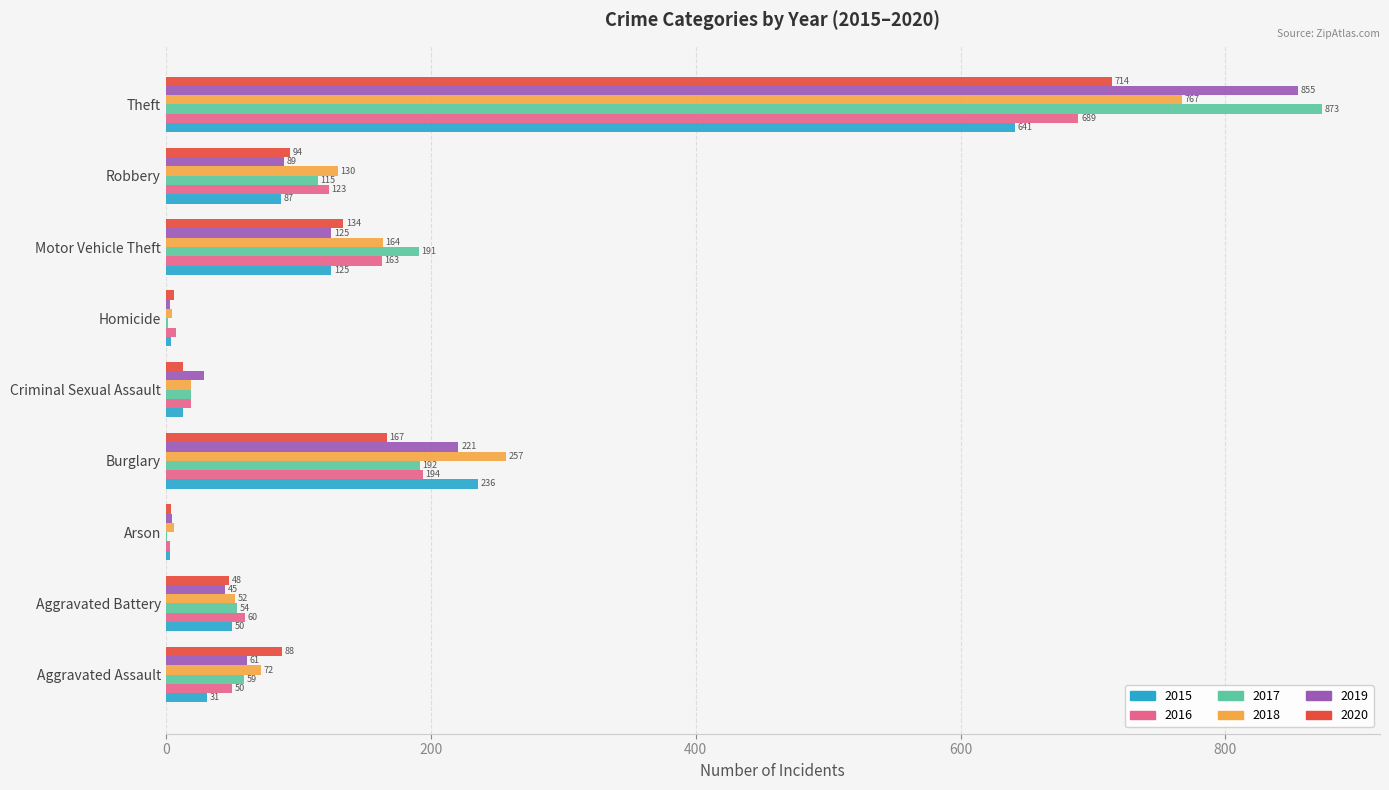

What value does the 2018 series have at Criminal Sexual Assault?

19